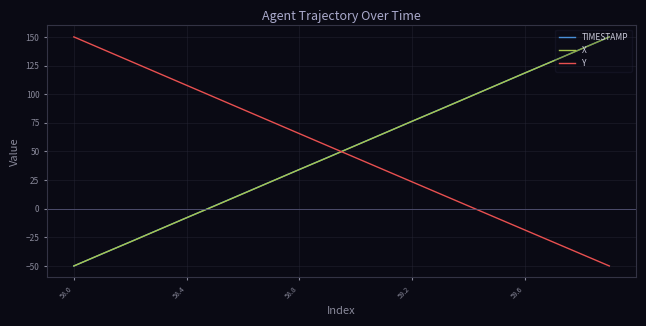

What is the difference between the maximum and minimum values in the Y series?

200.0